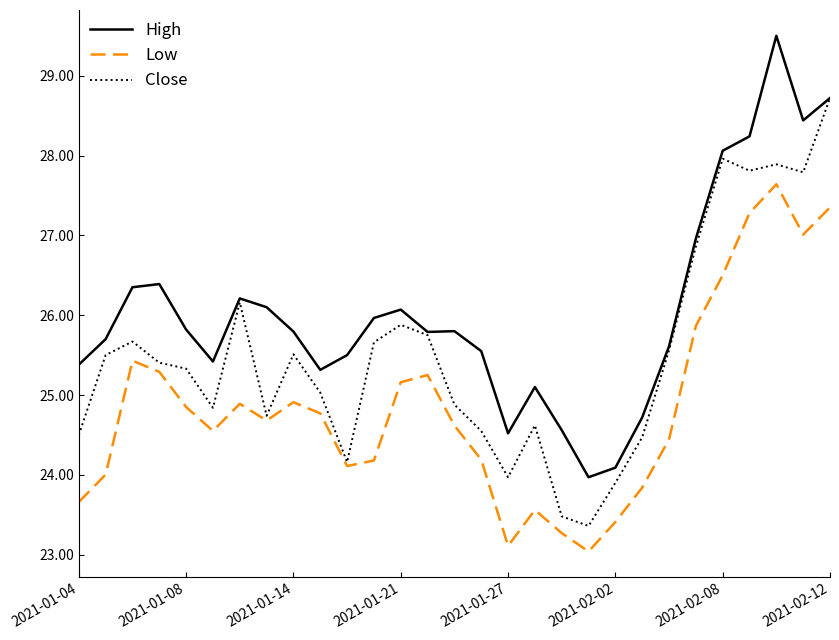

What is the smallest value displayed?

23.0